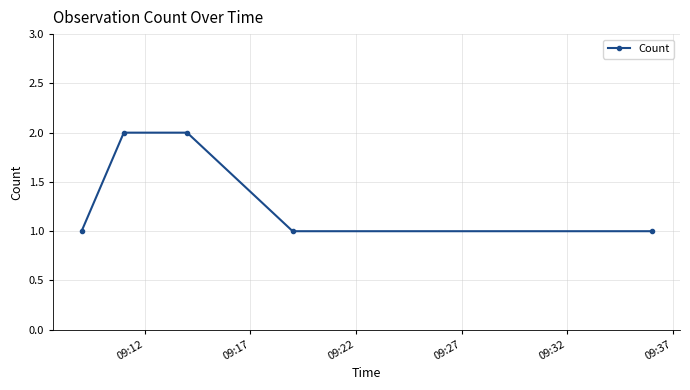

True or false: there are more than 2 points higher than both neighbors.

False